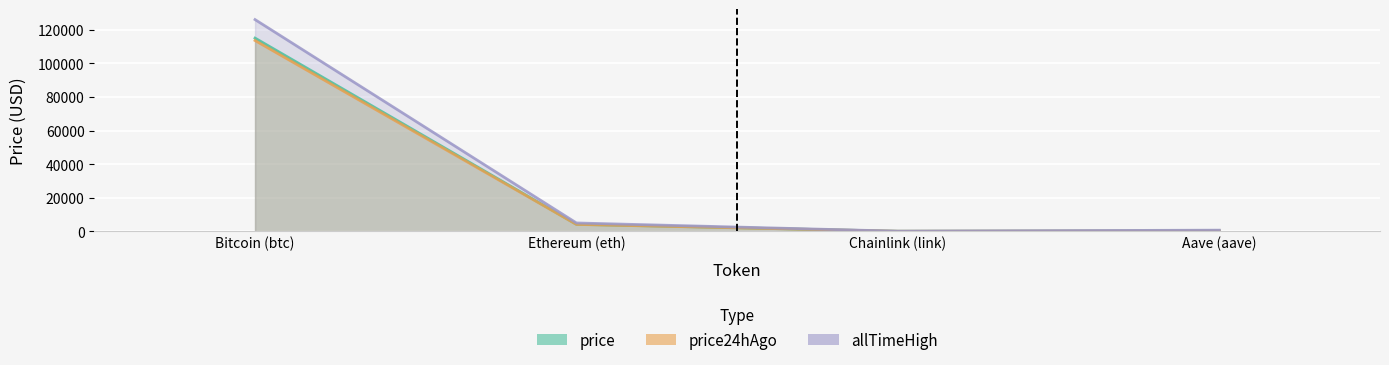

True or false: allTimeHigh has more than 2 interior local peaks.

False